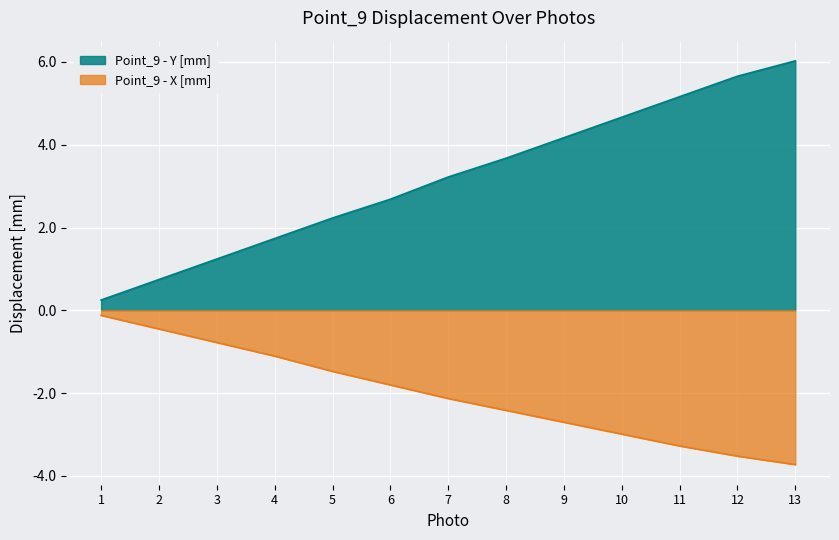

True or false: Point_9 - Y [mm] and Point_9 - X [mm] cross at least once.

False